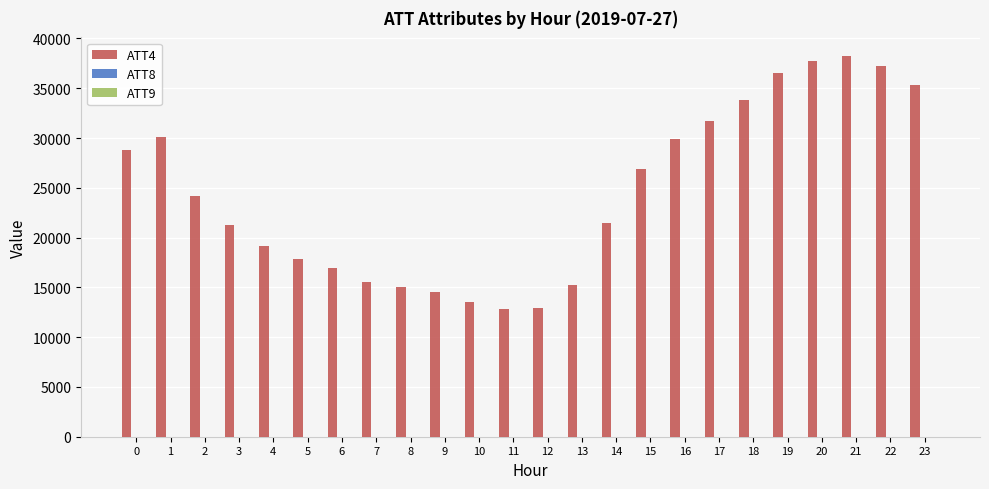

What is the sum of all ATT4 values?

586500.0